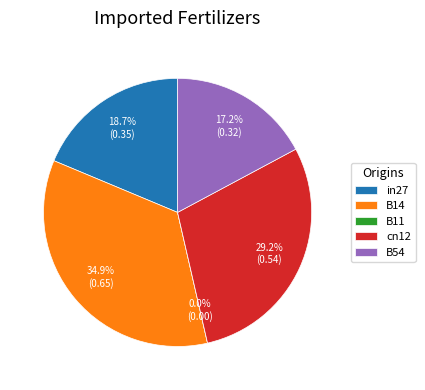

Is cn12 the majority of the pie?

No